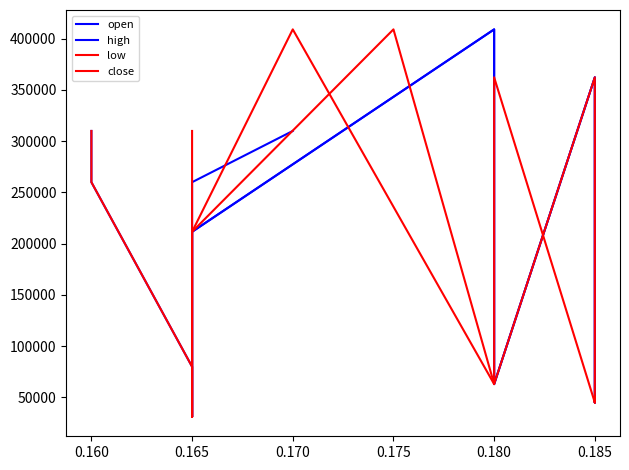

At which label does low reach its minimum?

0.165